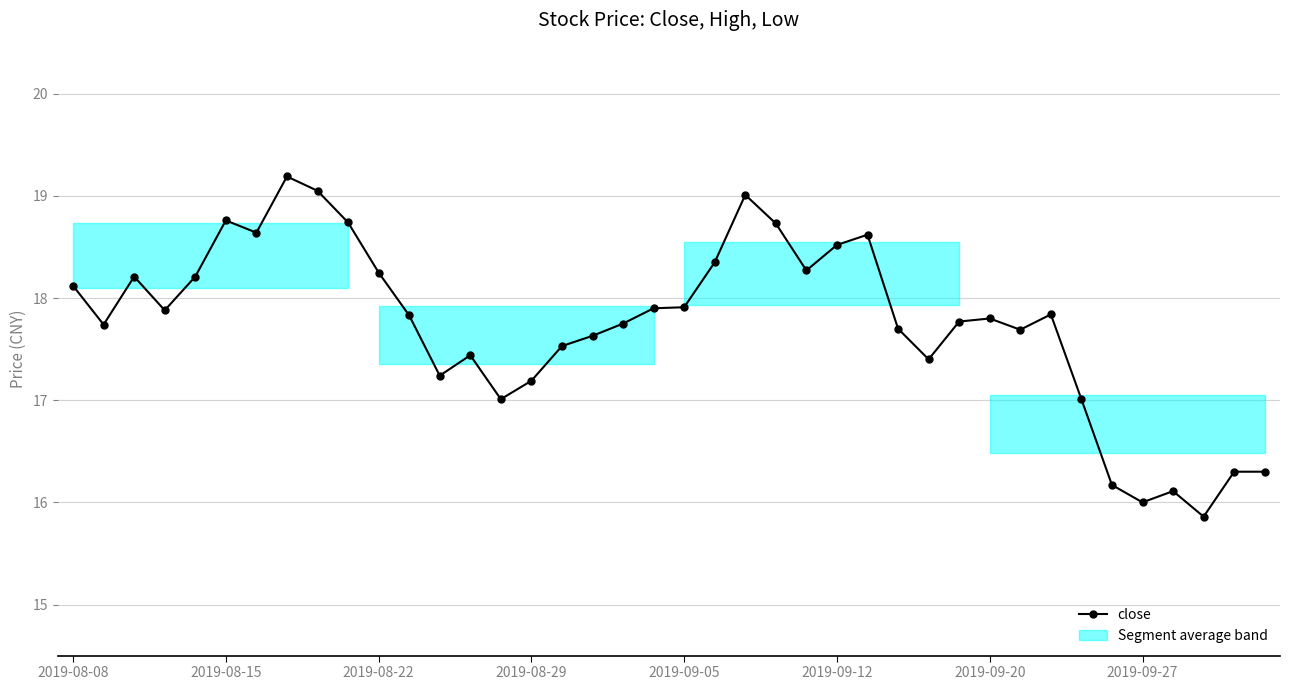

What is the maximum value for close?

19.2